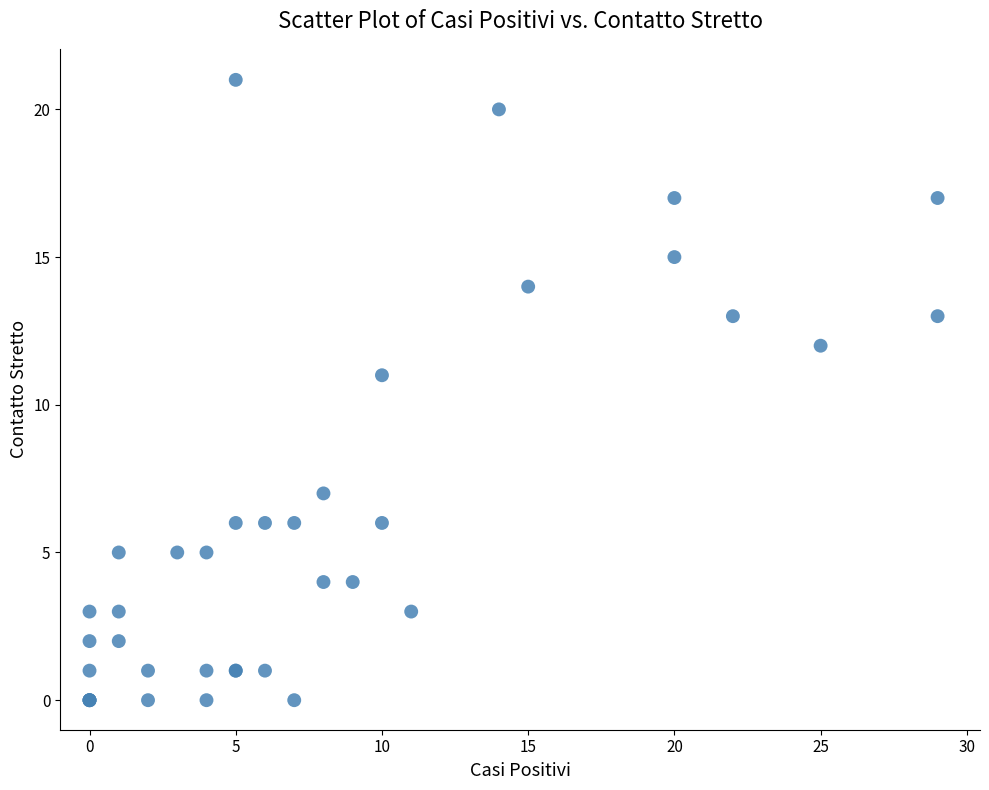

What Y value in the scatter plot is closest to 10?

11